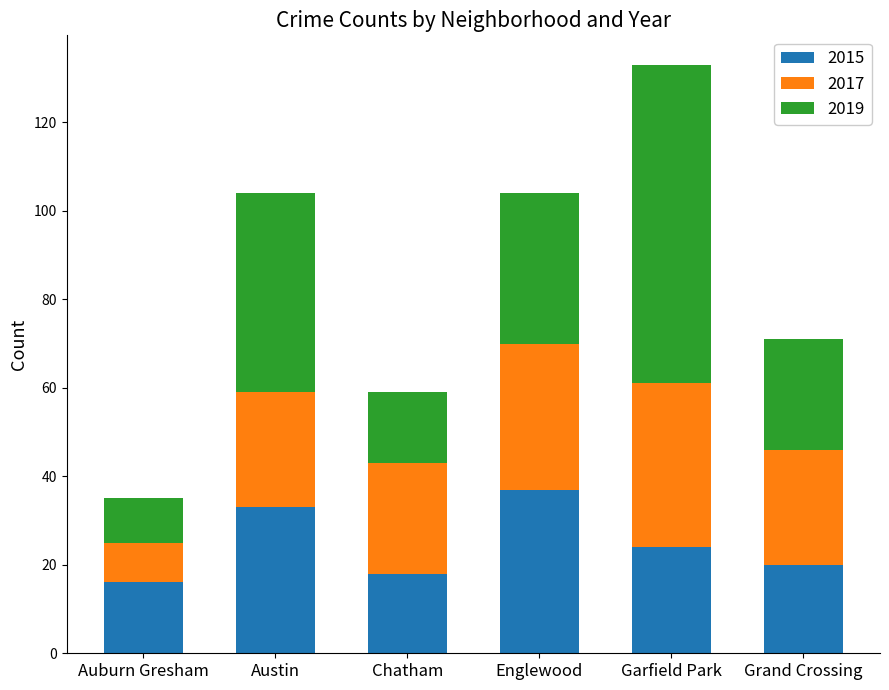

What is the maximum value for 2015?

37